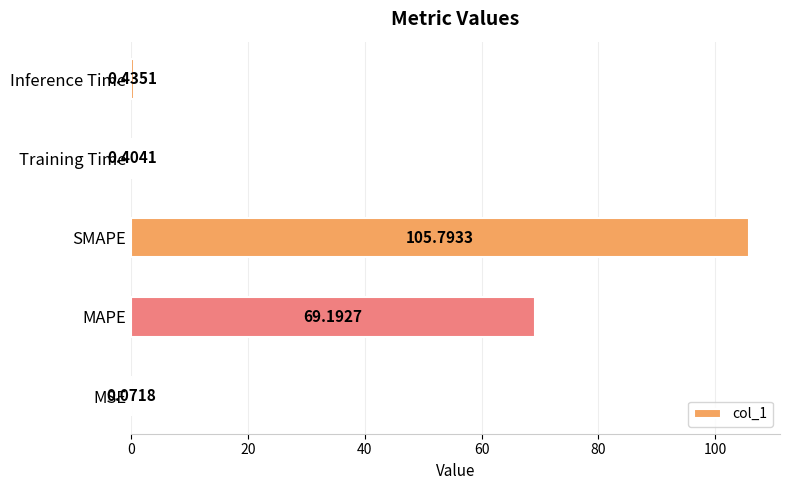

At which label is the value closest to 52?

MAPE